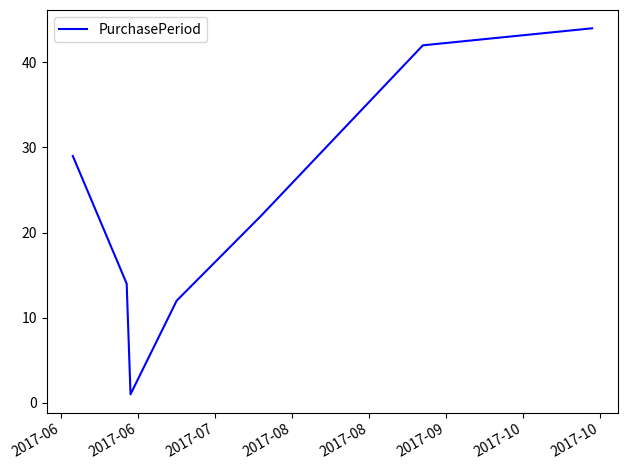

What is the smallest value displayed?

1